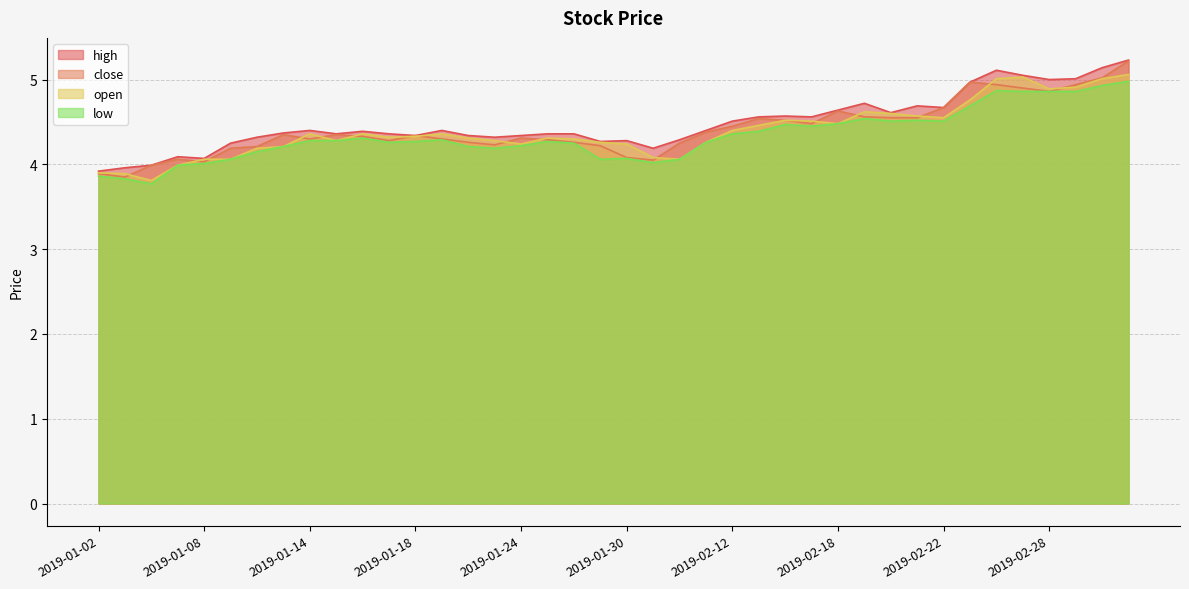

List the labels in order of open value, largest first.

2019-03-05, 2019-02-27, 2019-02-26, 2019-03-04, 2019-03-01, 2019-02-28, 2019-02-25, 2019-02-19, 2019-02-20, 2019-02-21, 2019-02-22, 2019-02-14, 2019-02-15, 2019-02-18, 2019-02-13, 2019-02-12, 2019-01-14, 2019-01-16, 2019-01-21, 2019-01-18, 2019-01-17, 2019-01-22, 2019-01-25, 2019-01-28, 2019-01-15, 2019-01-23, 2019-01-29, 2019-02-11, 2019-01-24, 2019-01-30, 2019-01-11, 2019-01-10, 2019-01-31, 2019-01-08, 2019-01-09, 2019-02-01, 2019-01-07, 2019-01-02, 2019-01-03, 2019-01-04